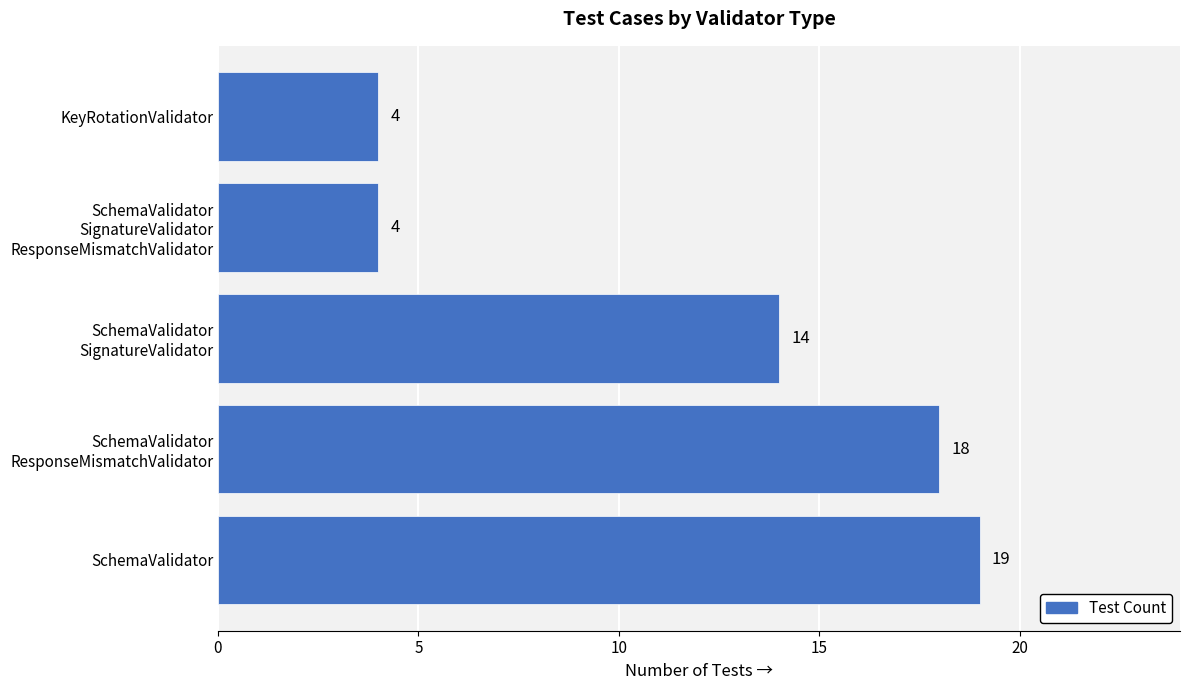

How many series are shown in this chart?

1